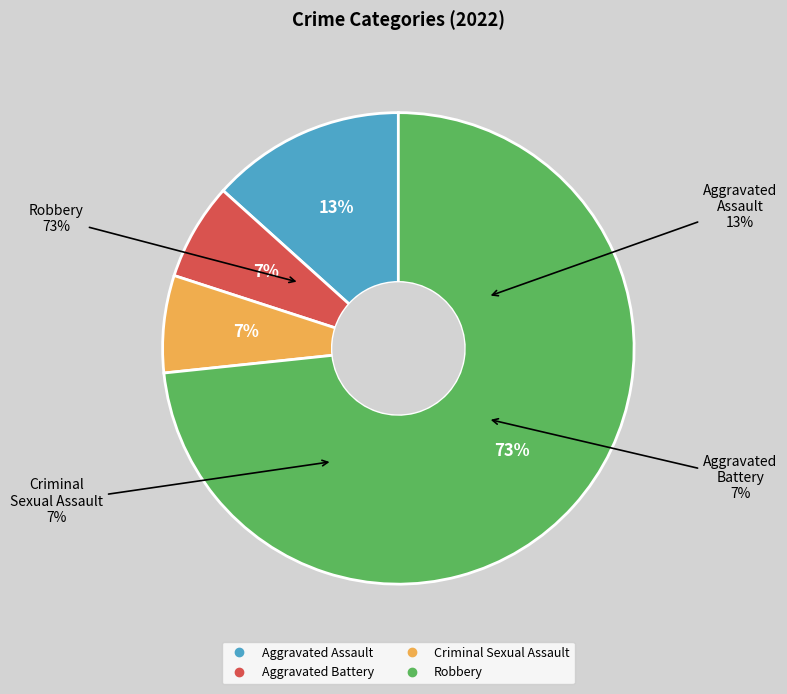

How many slices are in this pie chart?

4